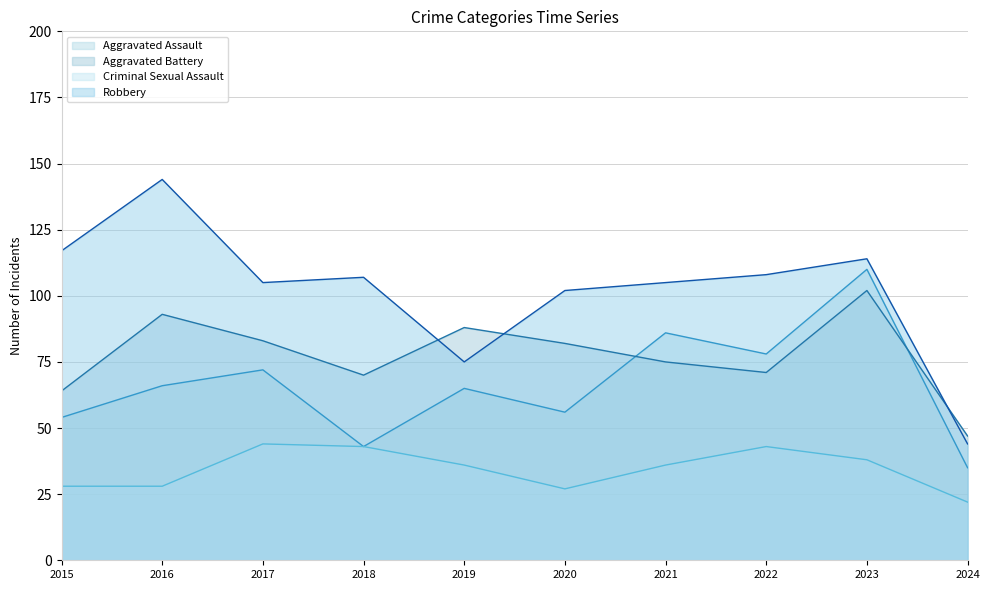

What is the difference between the maximum and minimum values in the Criminal Sexual Assault series?

22